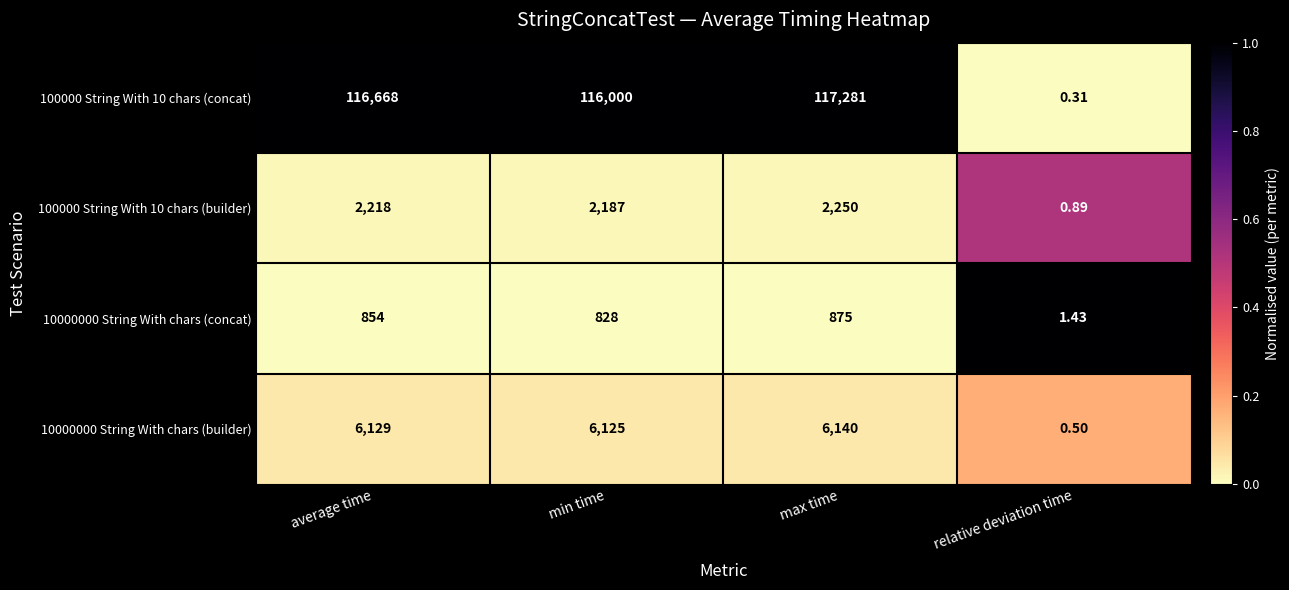

Rank the categories by 10000000 String With chars (concat) value from highest to lowest.

max time, average time, min time, relative deviation time